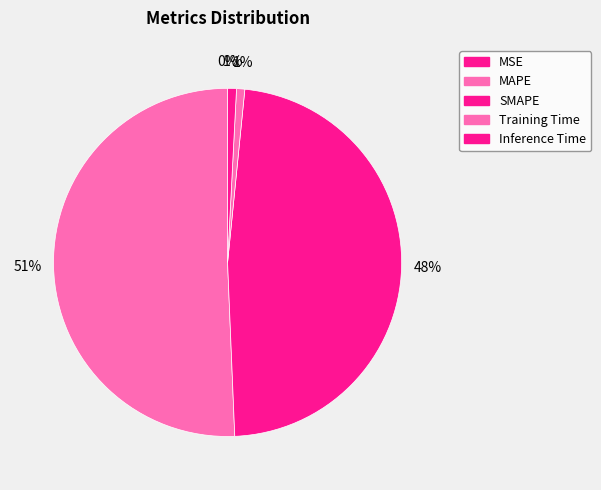

Which has a higher value, Inference Time or SMAPE?

SMAPE